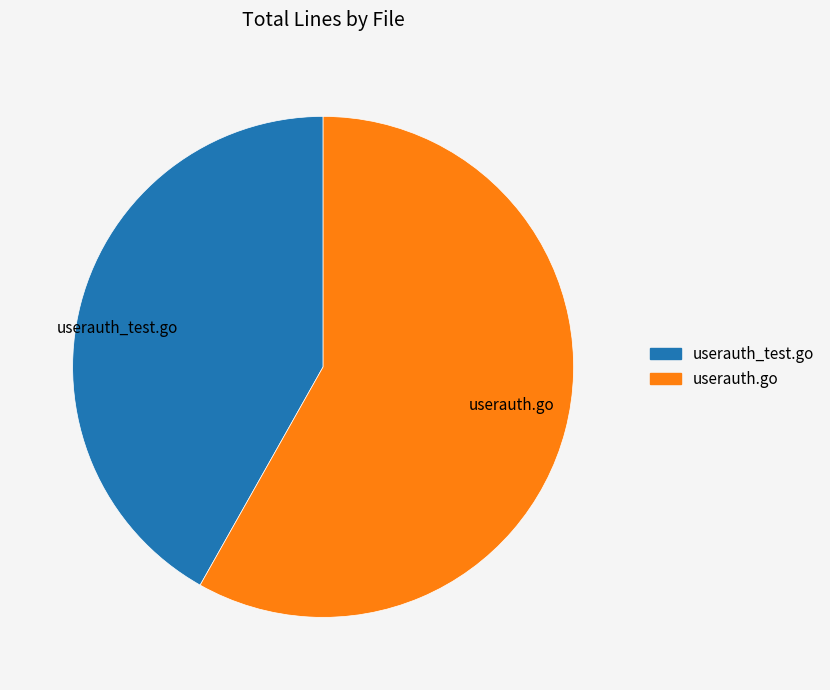

Approximately how many times larger is the value at userauth.go compared to userauth_test.go?

1.4